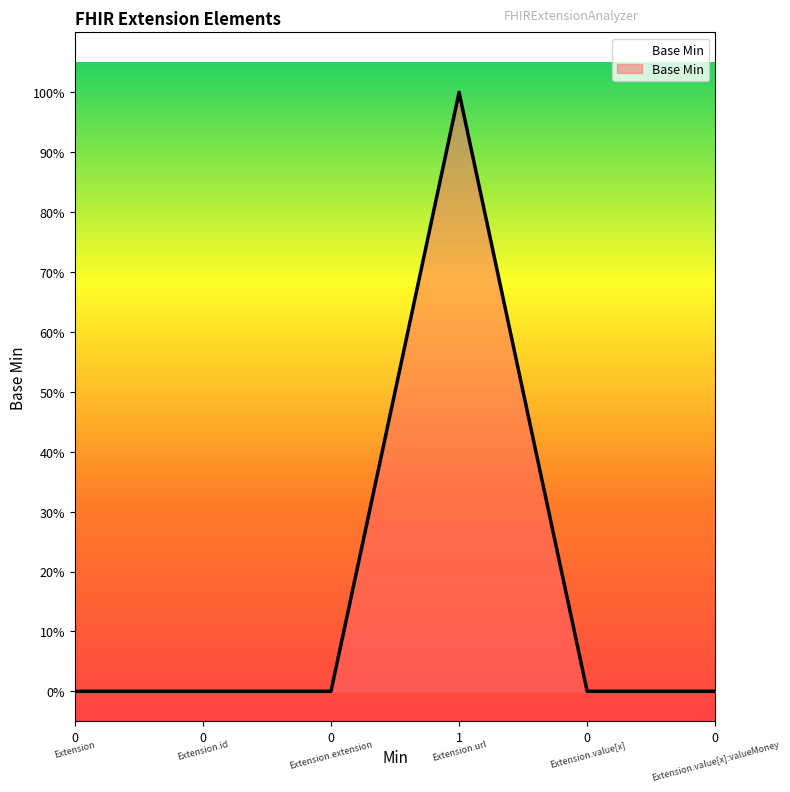

List the labels in order of value, largest first.

1, 0, 0, 0, 0, 0